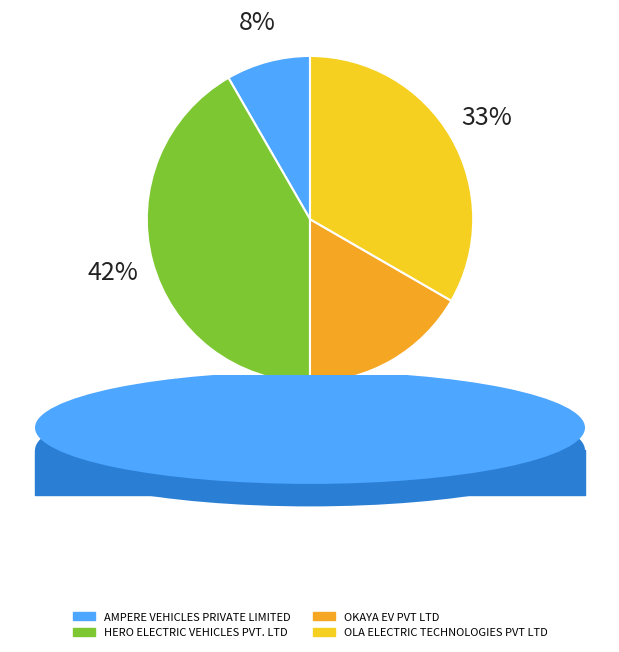

Does AMPERE VEHICLES PRIVATE LIMITED represent more than half of the total?

No